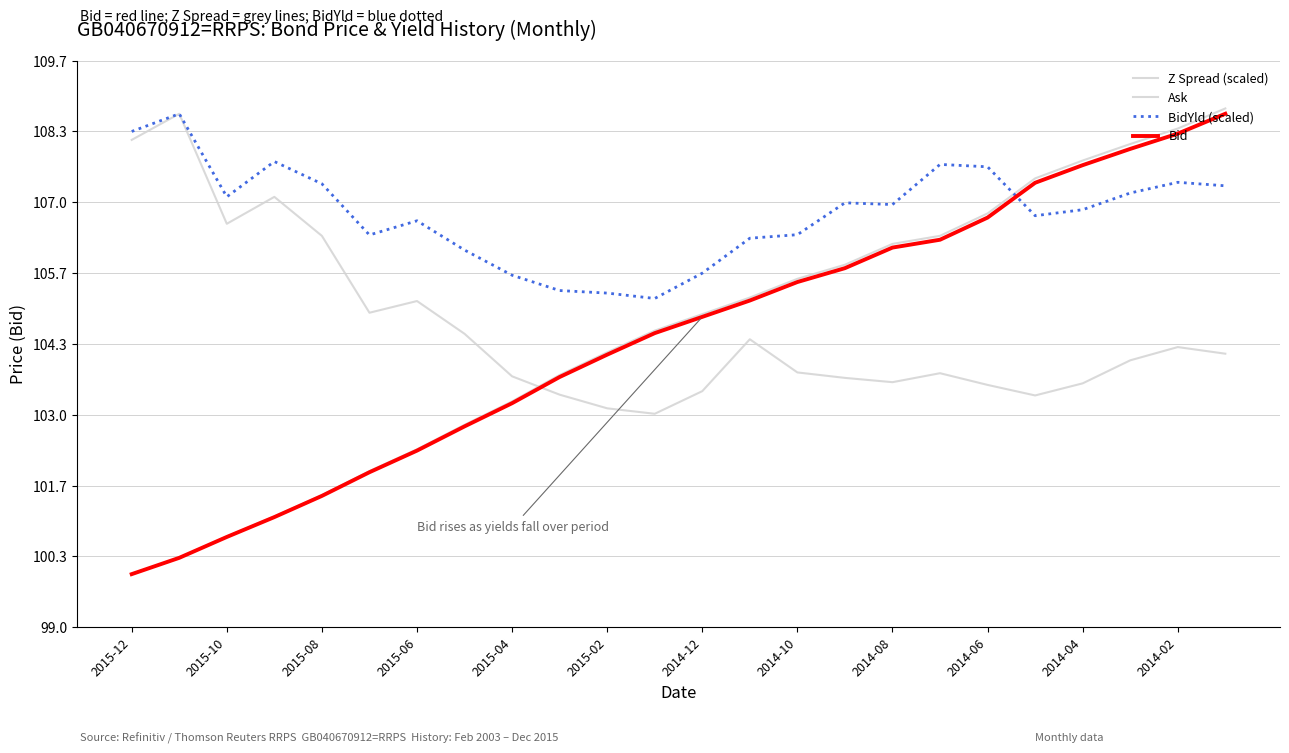

How many lines are shown in the chart?

4